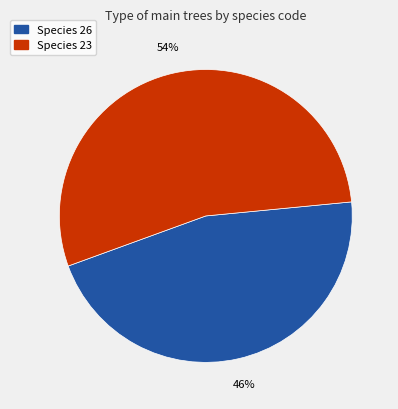

To the nearest percent, what percentage of the pie is Species 26?

46%